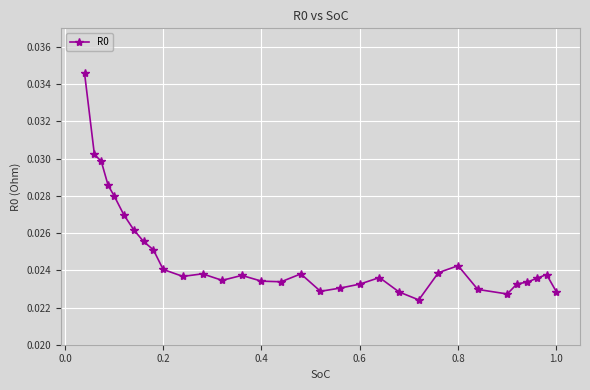

How many values are between 0 and 1?

32